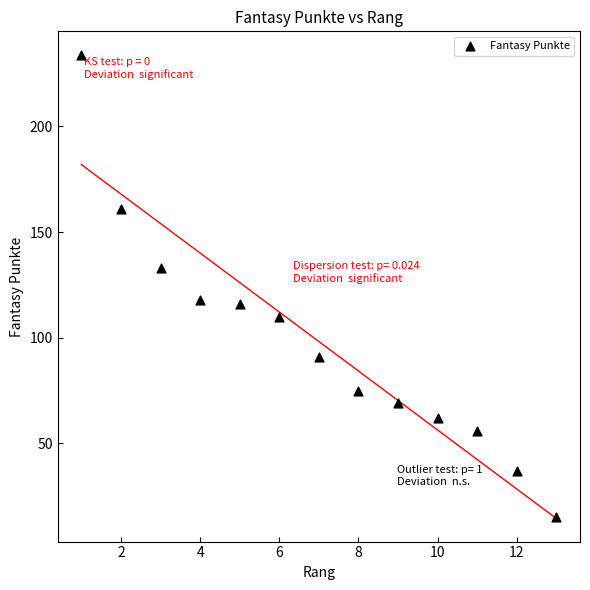

What is the range of Y values (max minus min)?

219